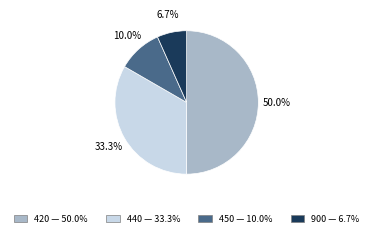

How many slices are in this pie chart?

4